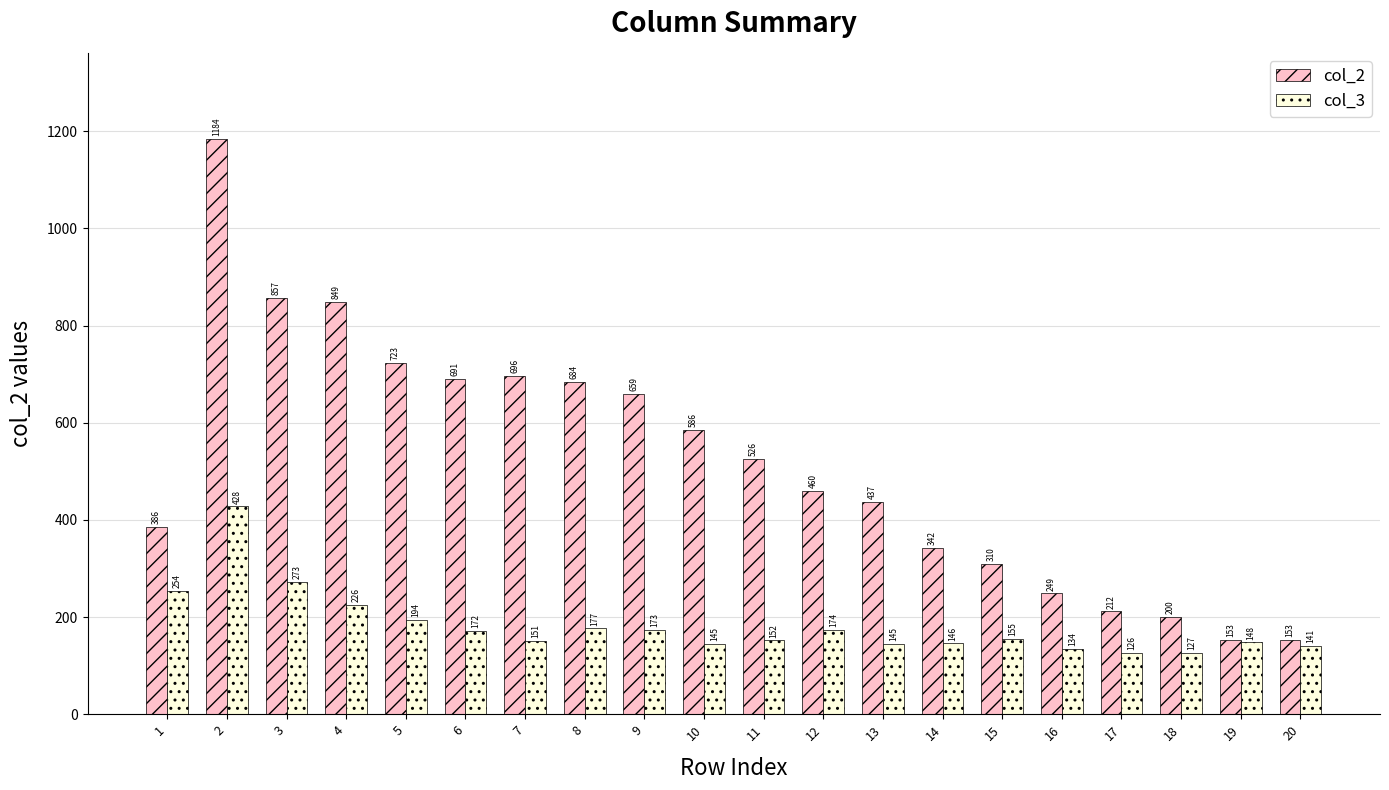

What is the difference between the highest and lowest values at 7?

545